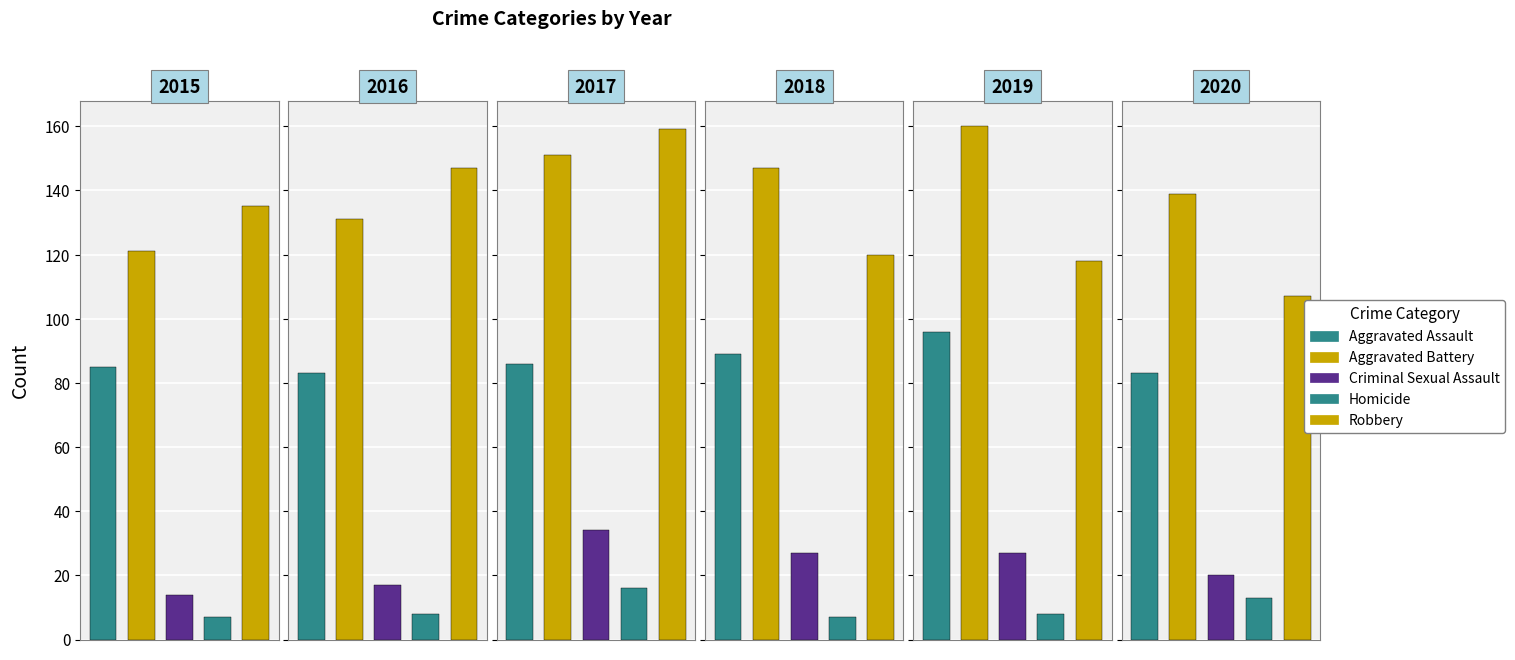

What position from the left is Robbery?

5